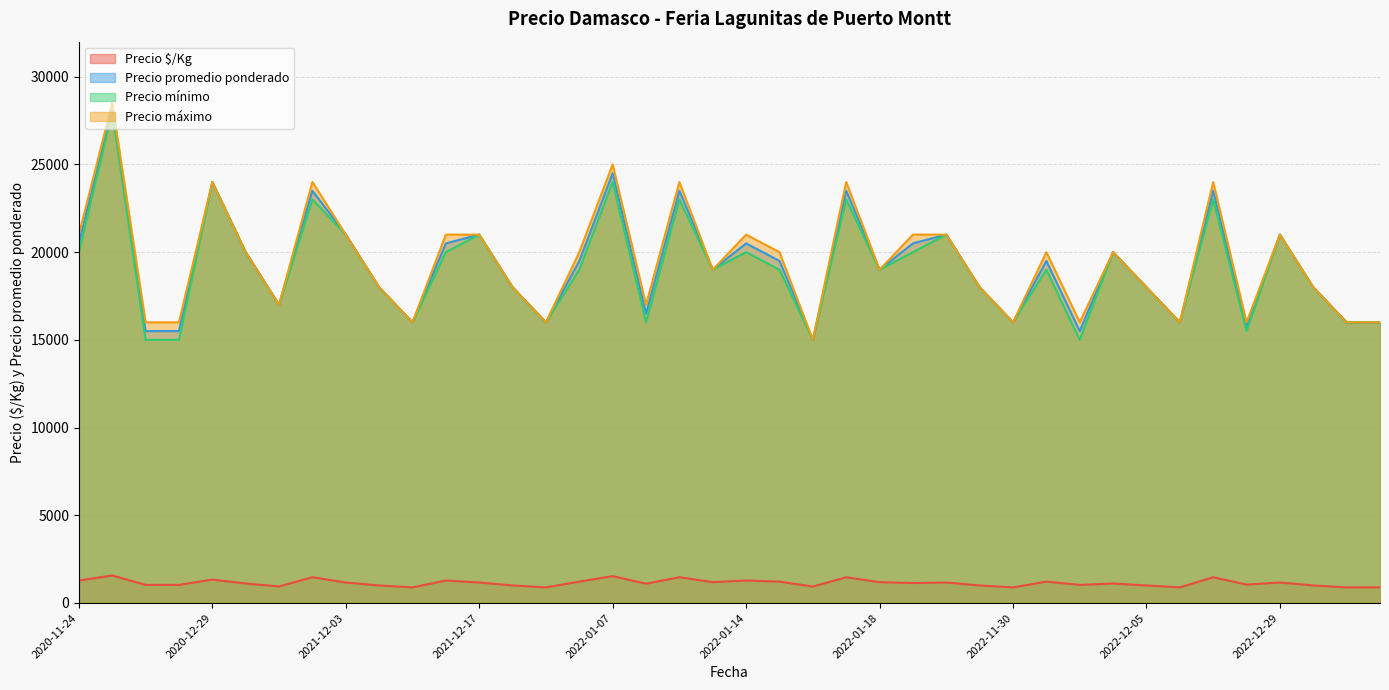

How many interior local peaks does the Precio mínimo series have?

13